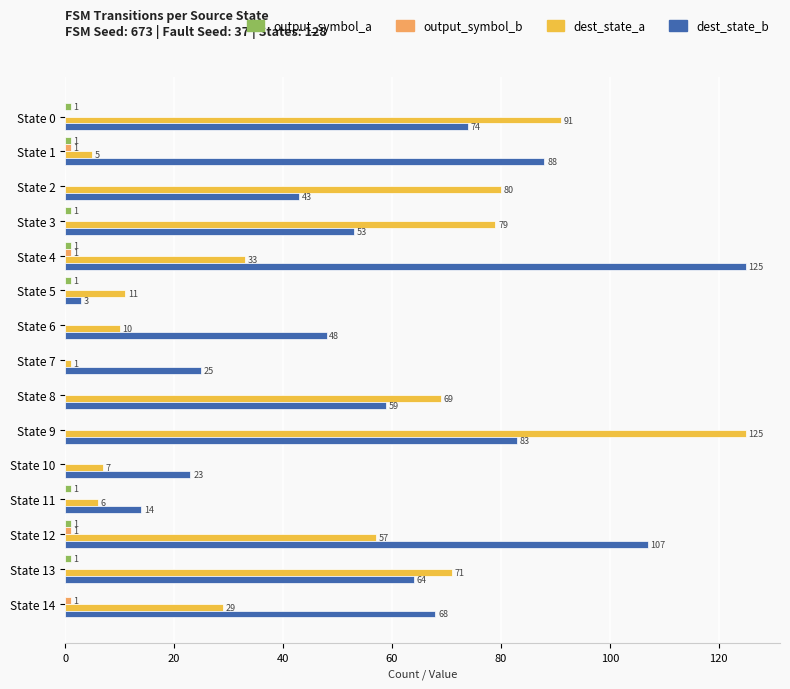

At which category is the sum across all series the highest?

State 9